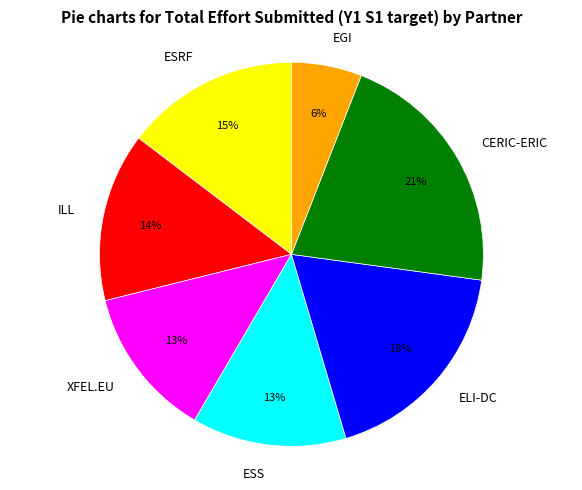

How many slices are in this pie chart?

7